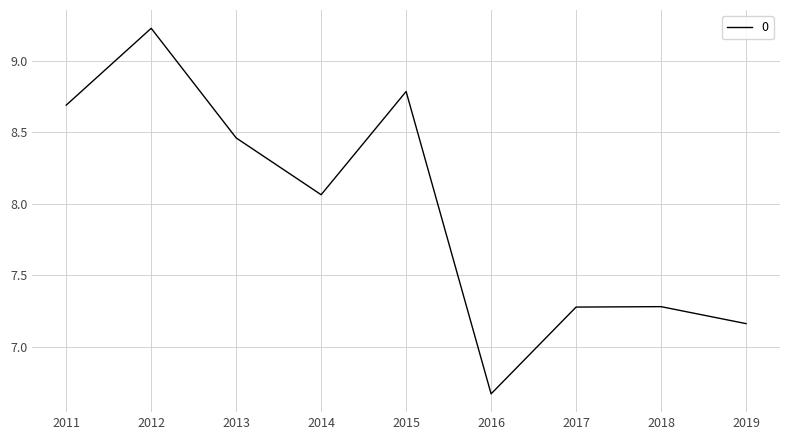

Where is the data nearest to the value 7?

2019